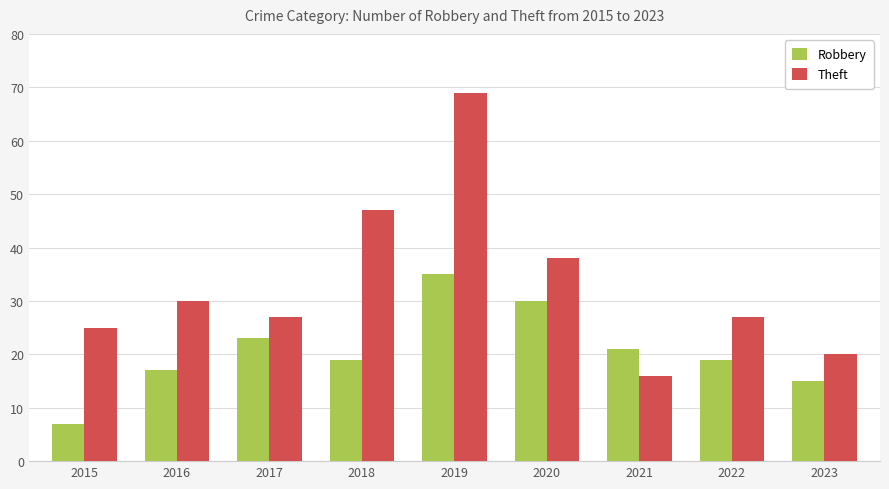

Read the Robbery value at 2017, to the nearest 5.

25